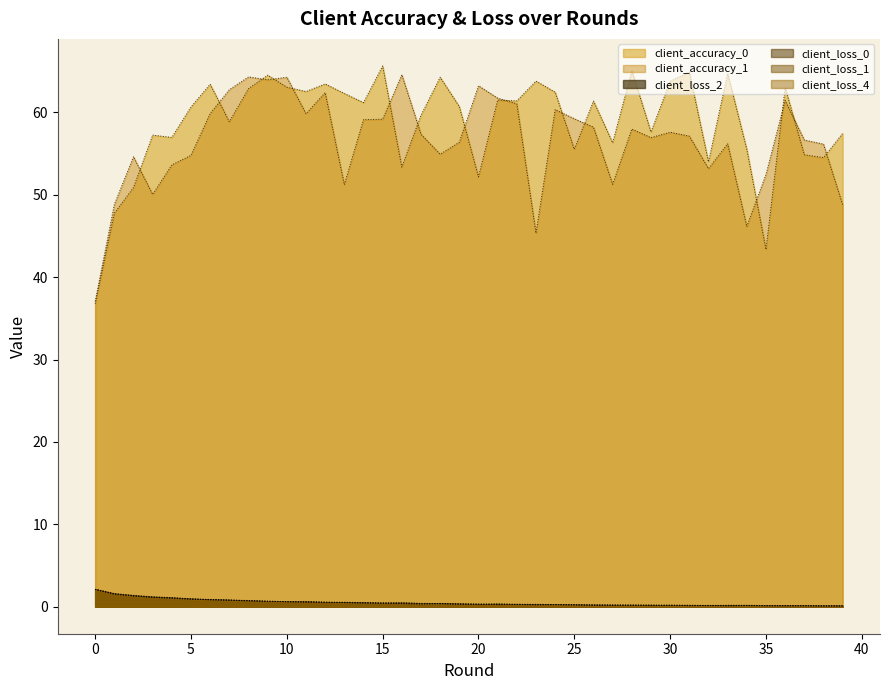

Which series has the largest total across all categories?

client_accuracy_0